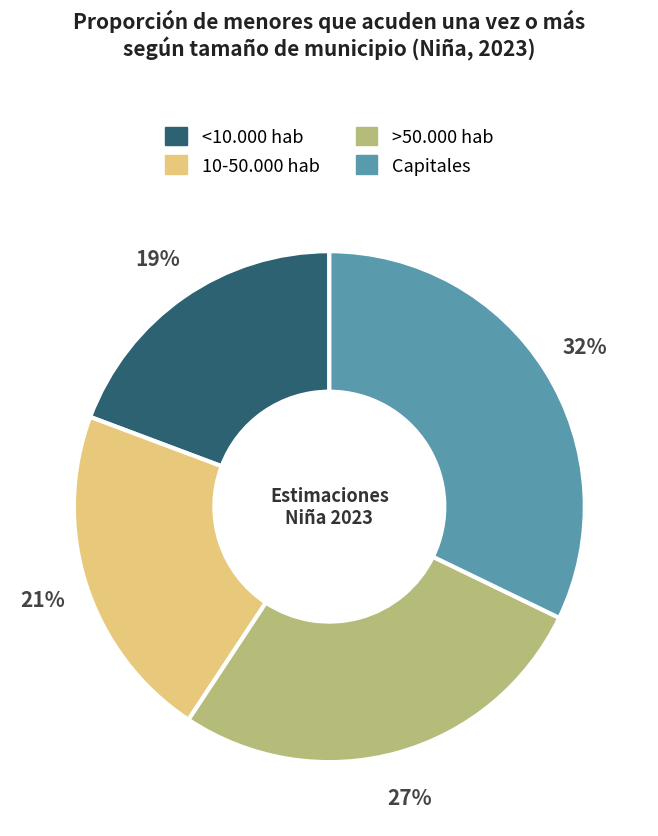

Is >50.000 hab the majority of the pie?

No